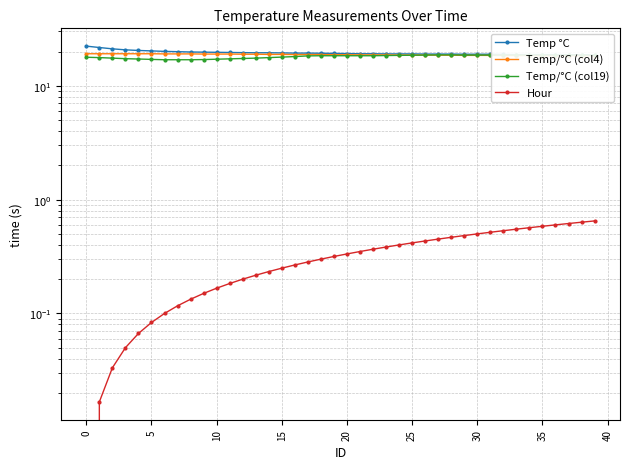

Which series has the largest total across all categories?

Temp °C